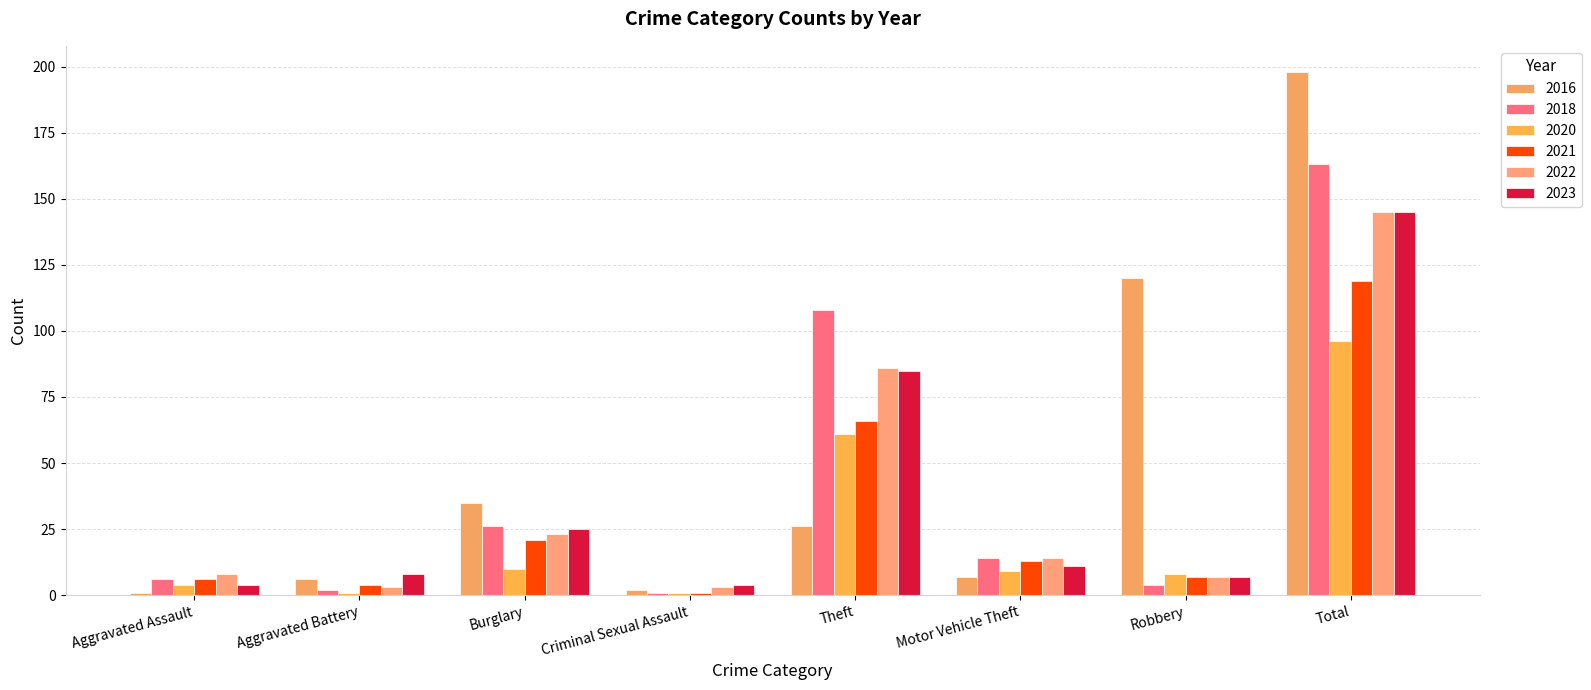

What is the maximum value for 2016?

198